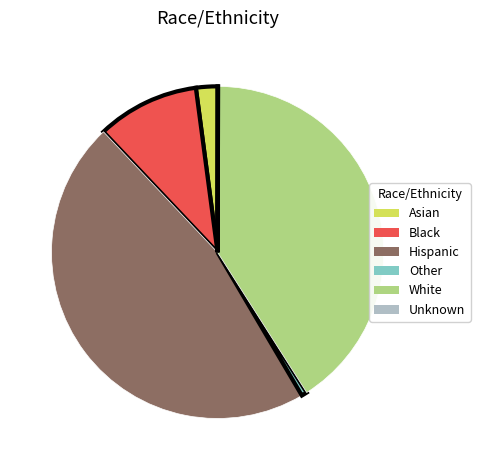

Which slice is the largest?

Hispanic